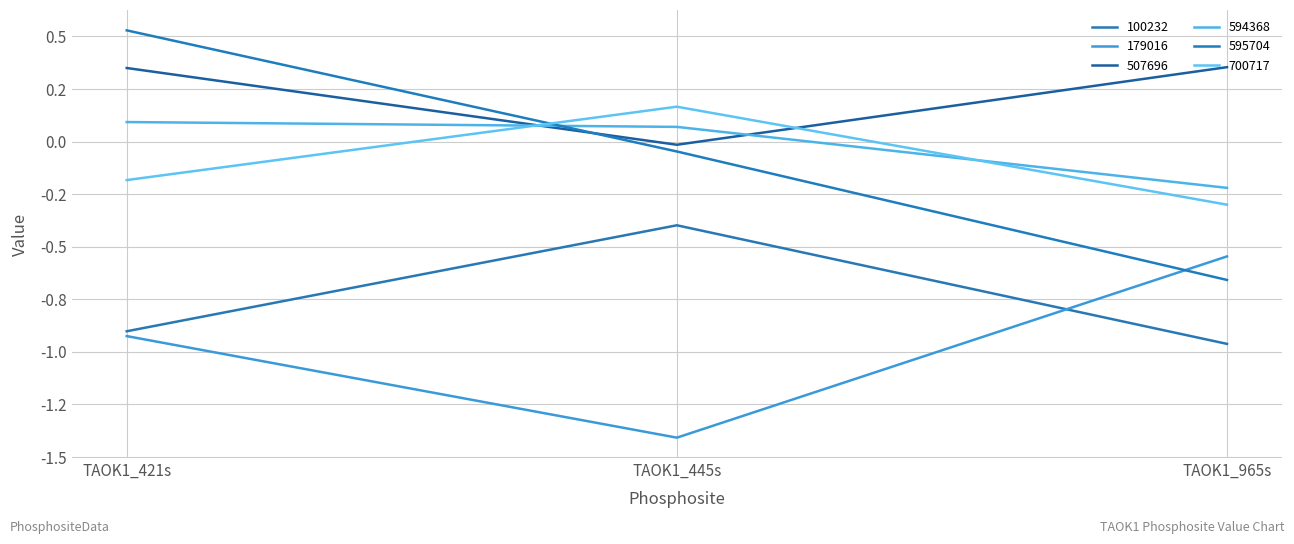

The value of 595704 at TAOK1_965s is -0.7. True or false?

True